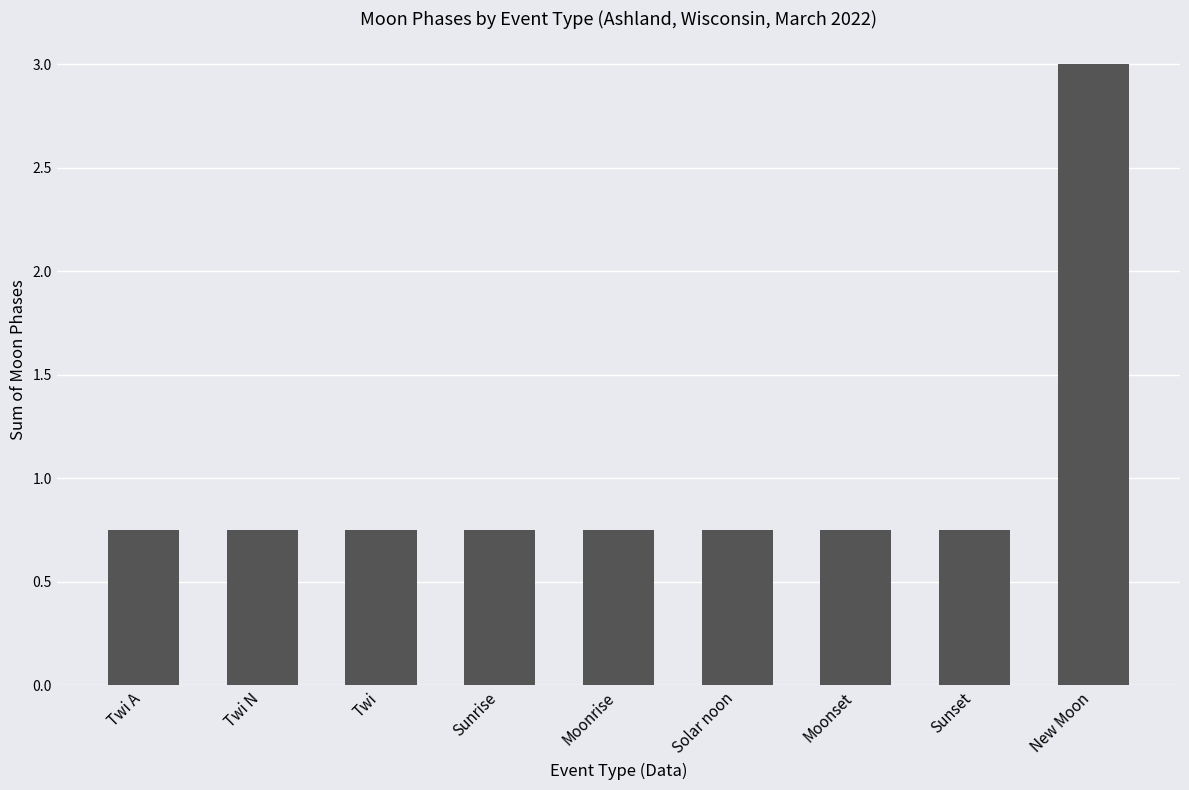

True or false: the data shows 0.3 at Solar noon.

False